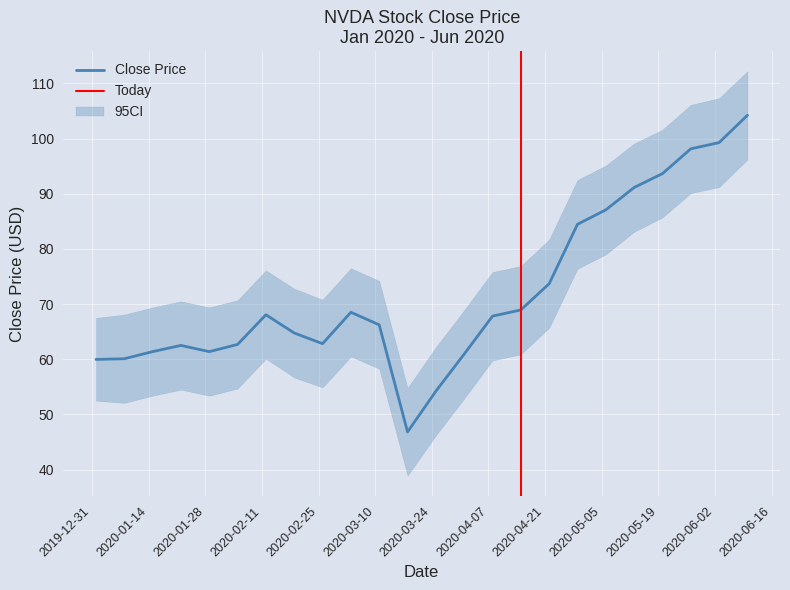

Rank the series at 2020-04-01 from lowest to highest value.

Close_lower, Close, Close_upper